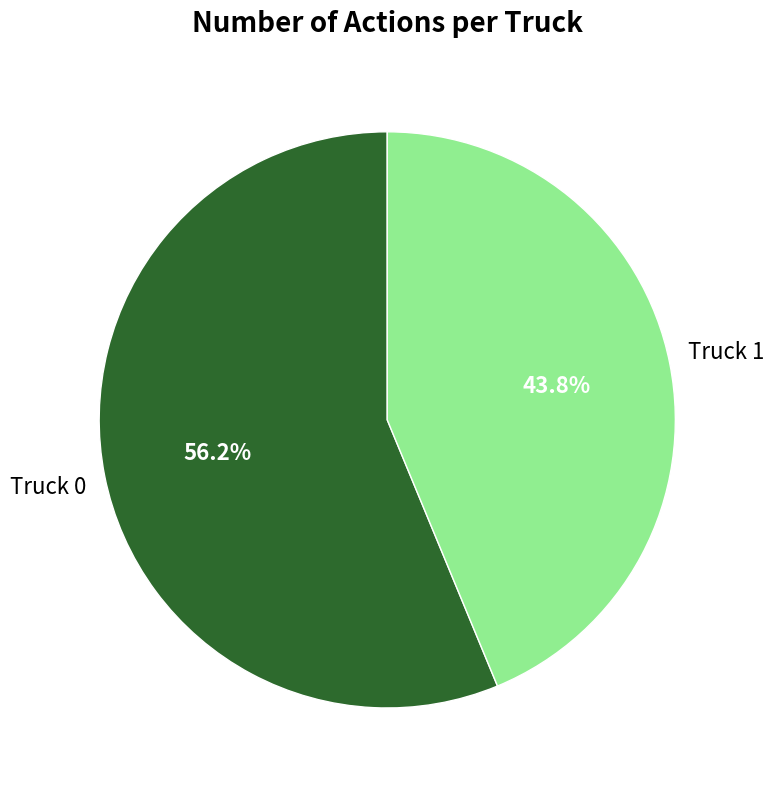

Is there a majority slice in this chart?

Yes